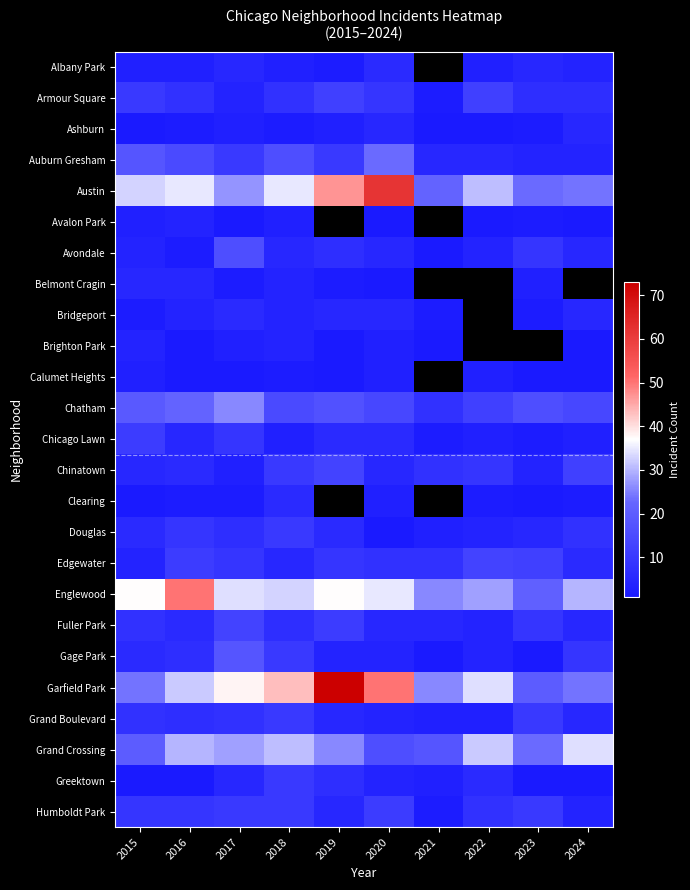

Rank the categories by Chicago Lawn value from highest to lowest.

2015, 2017, 2019, 2020, 2016, 2018, 2022, 2024, 2021, 2023